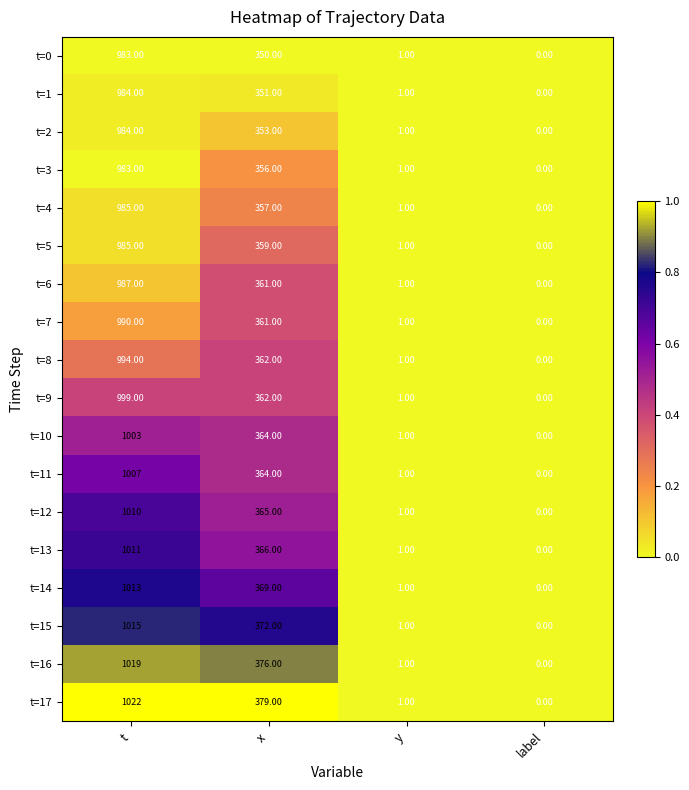

Between x and y, which series saw the biggest shift?

t=17